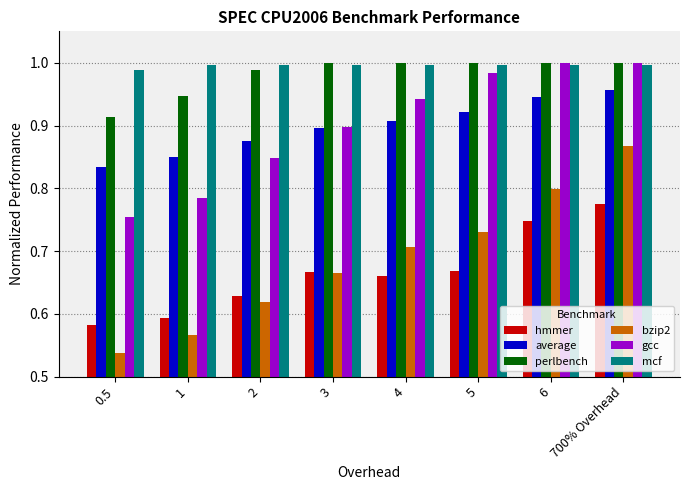

How many bars are there in each group?

6